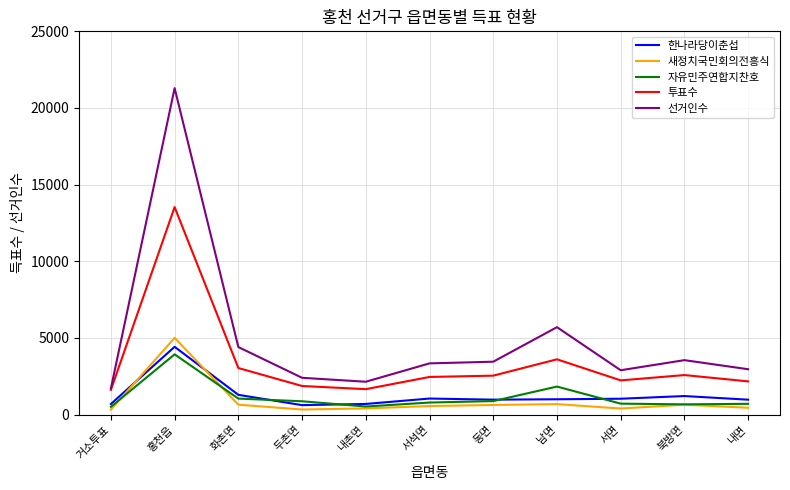

Which series has the largest total across all categories?

선거인수